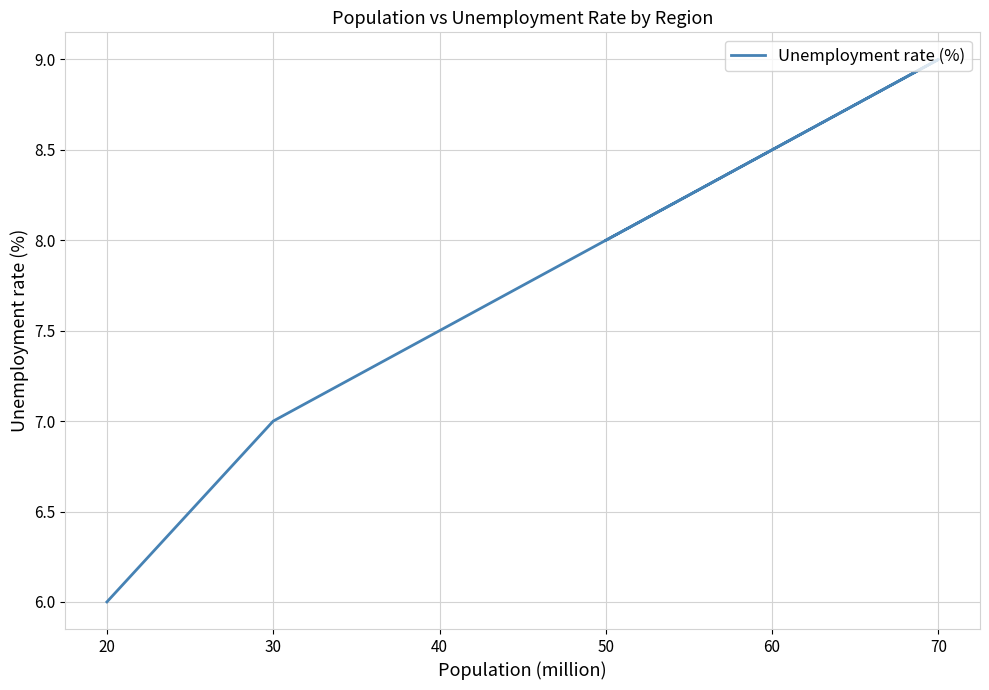

What is the difference between the second highest and second lowest values?

1